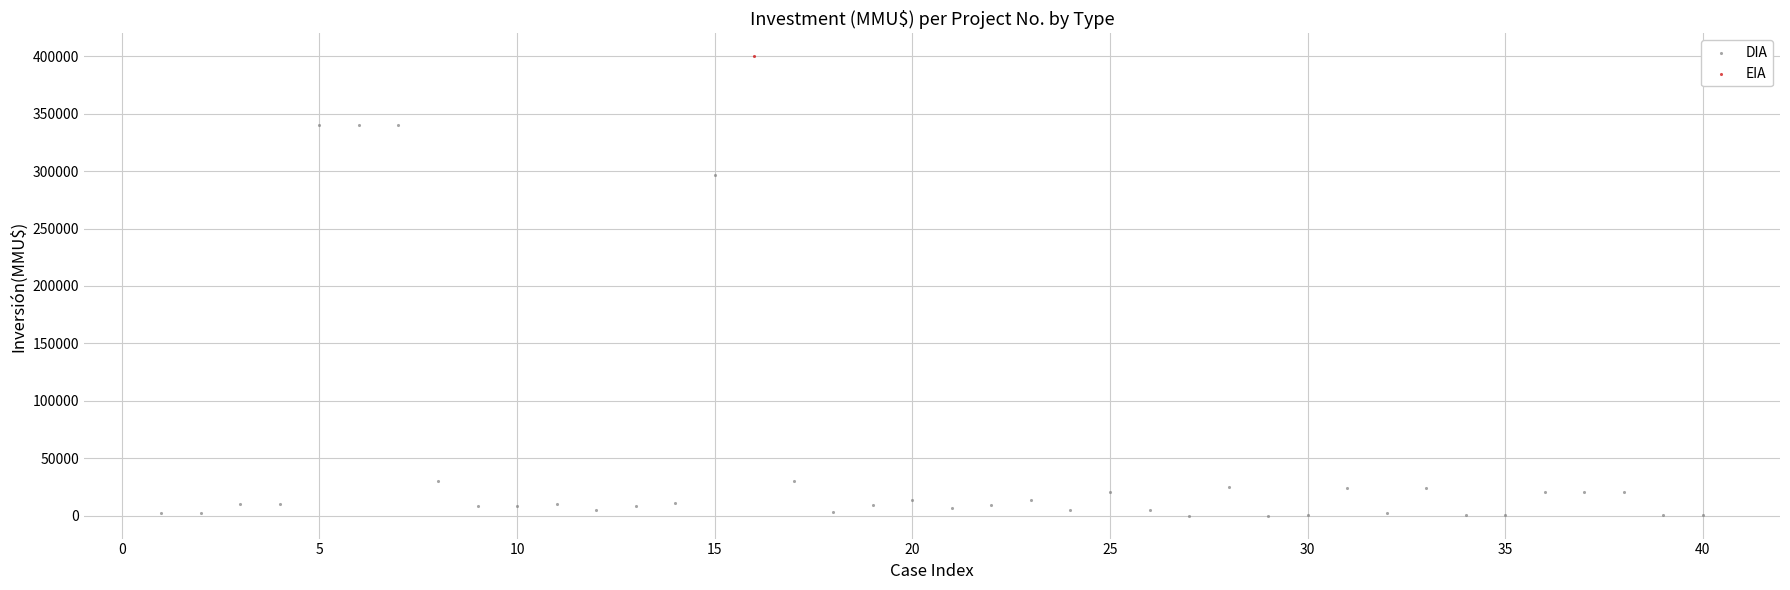

What are all the series names shown in the legend?

DIA, EIA